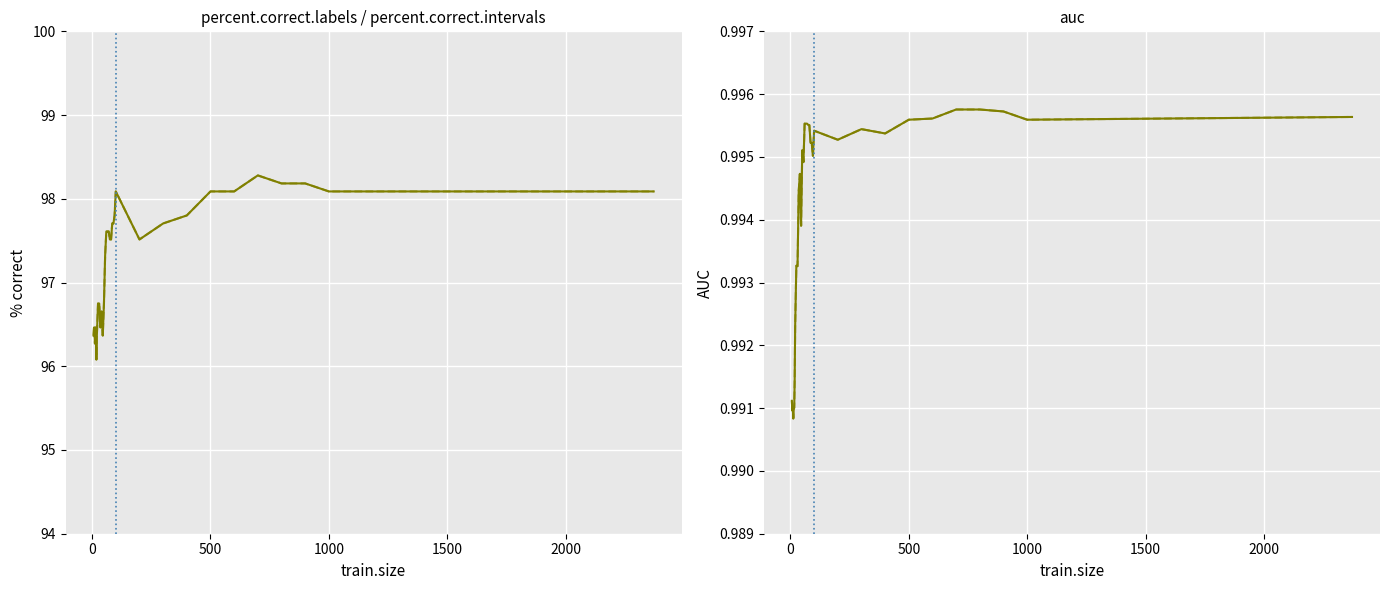

The value of auc at 24 is 1.4. True or false?

False